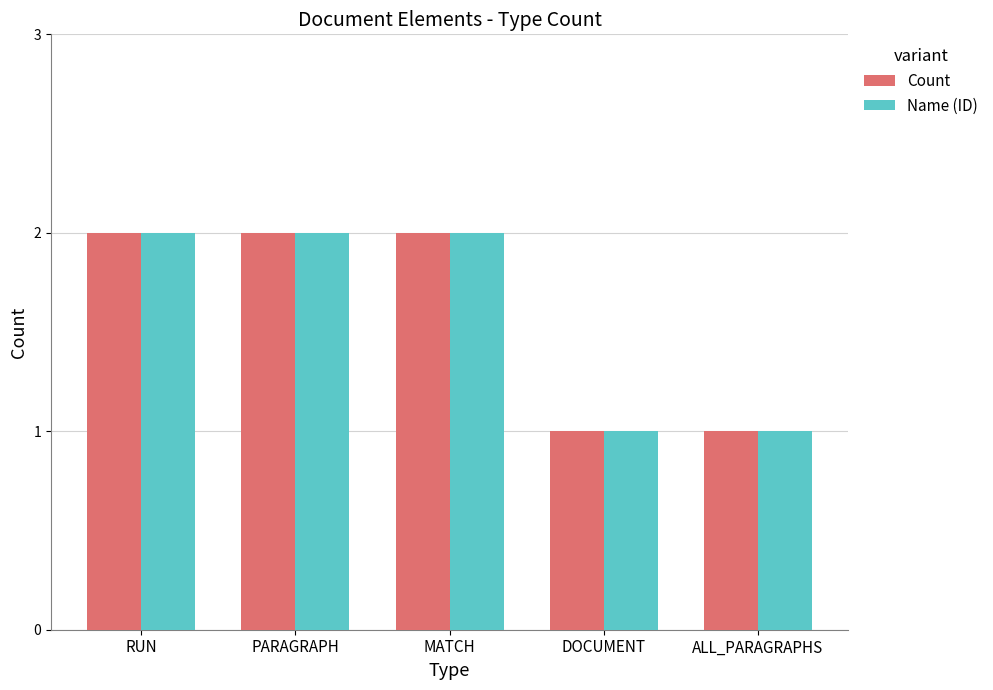

How many groups of bars are there?

5